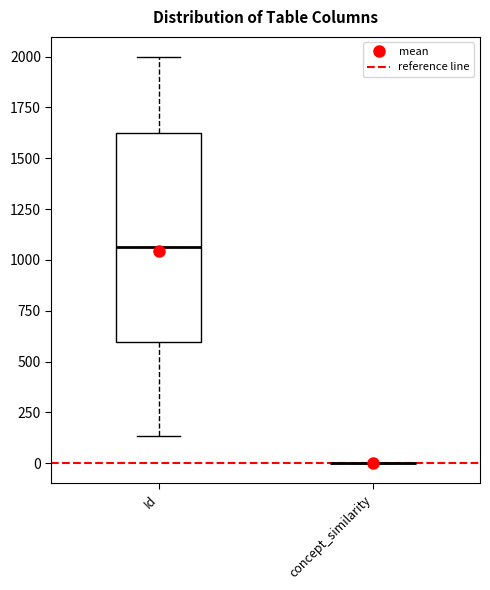

Where is the upper edge of the box for Id on the y-axis? The values are not printed on the chart, so give them approximately, as read against the axis.

1650